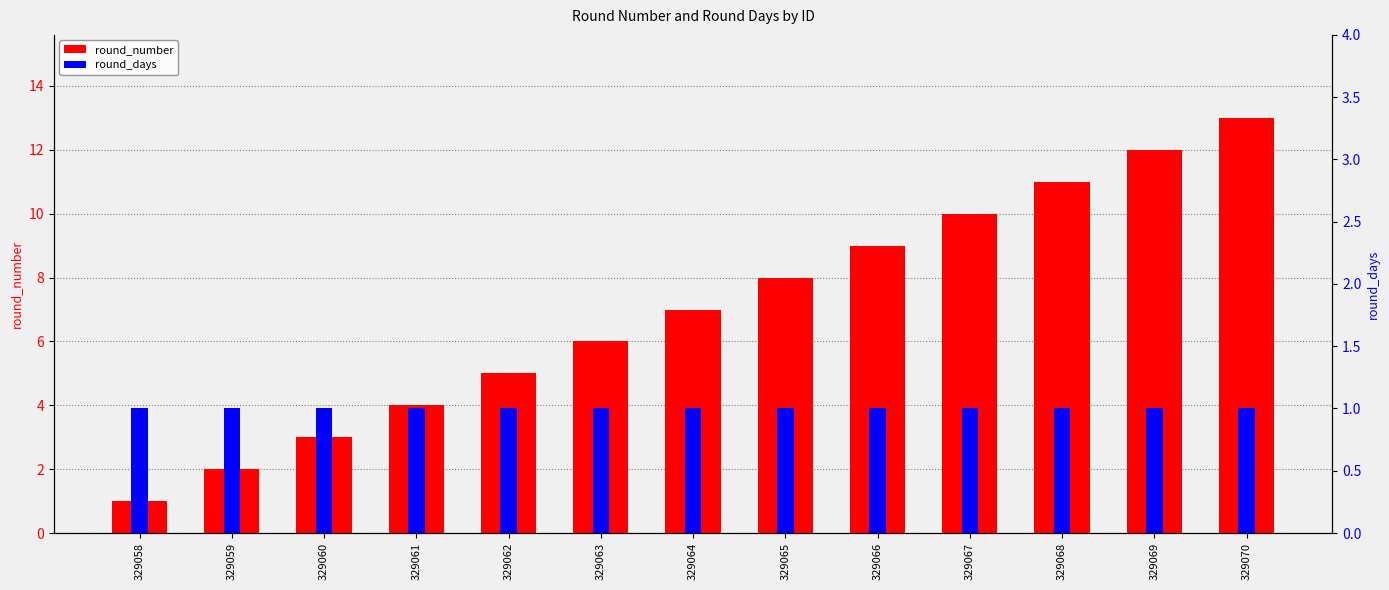

At which category is the sum across all series the highest?

329070